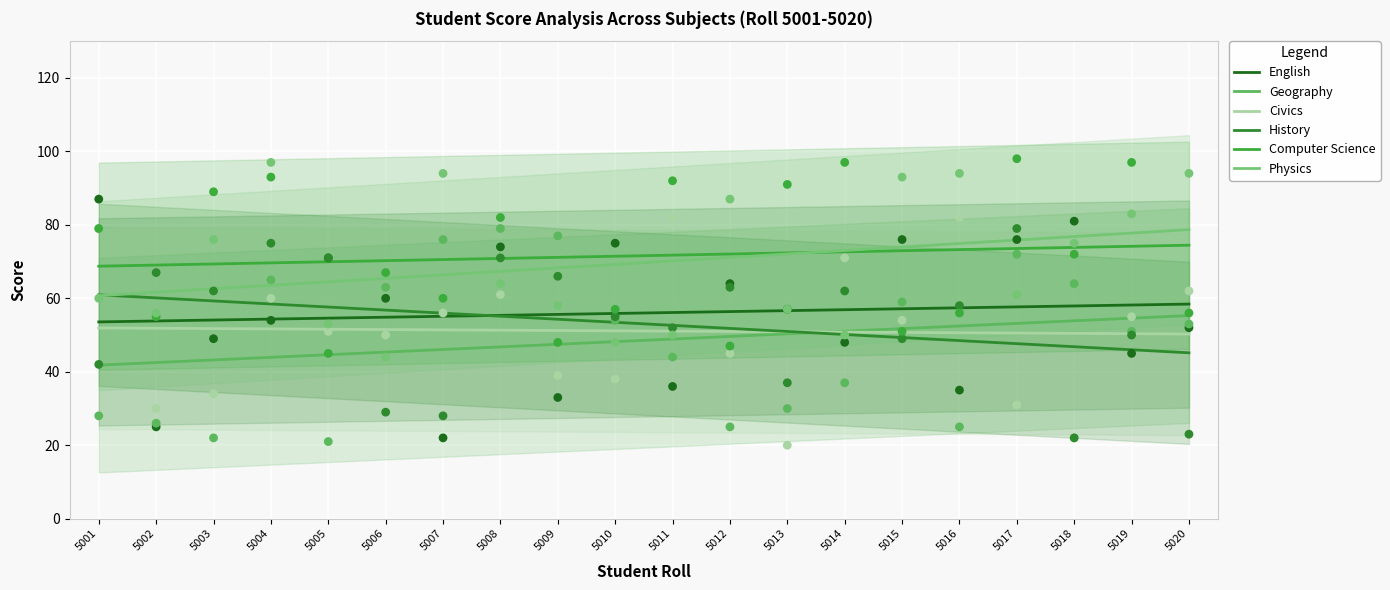

Which series contains the highest Y value?

Computer Science